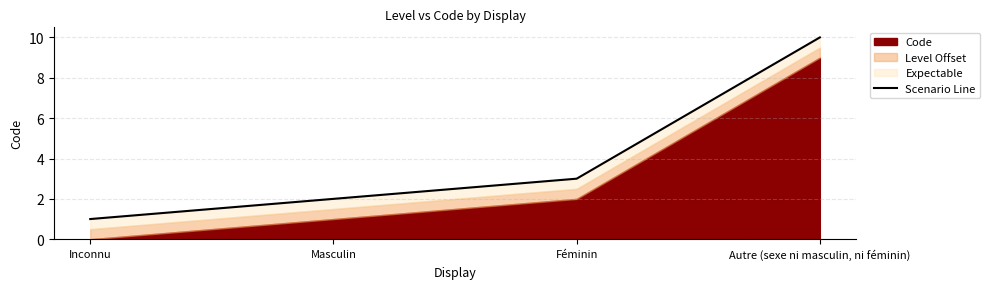

At which label does the data first exceed 3?

Autre (sexe ni masculin, ni féminin)